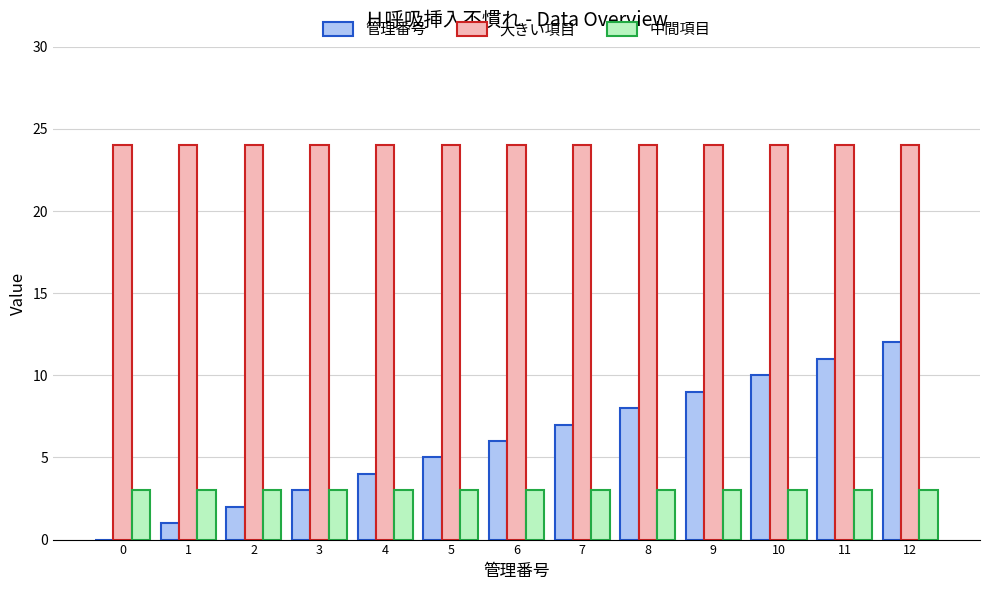

True or false: 中間項目 has a value of 5 at 2.

False